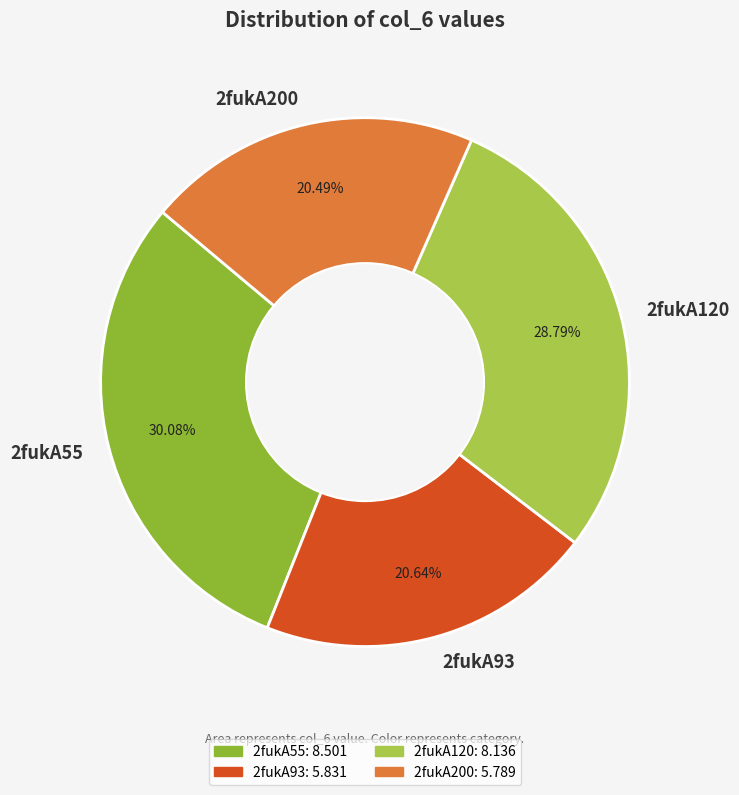

To the nearest percent, what is the difference between the 2fukA200 and 2fukA55 slice percentages?

10%